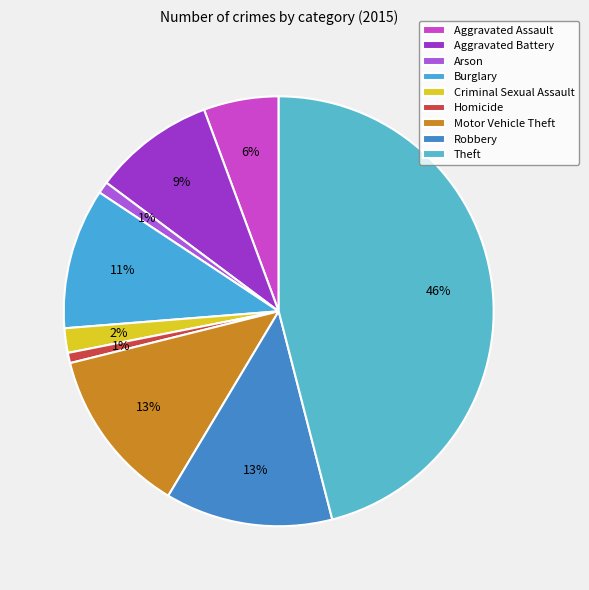

The Homicide slice represents 6% of the pie. True or false?

False